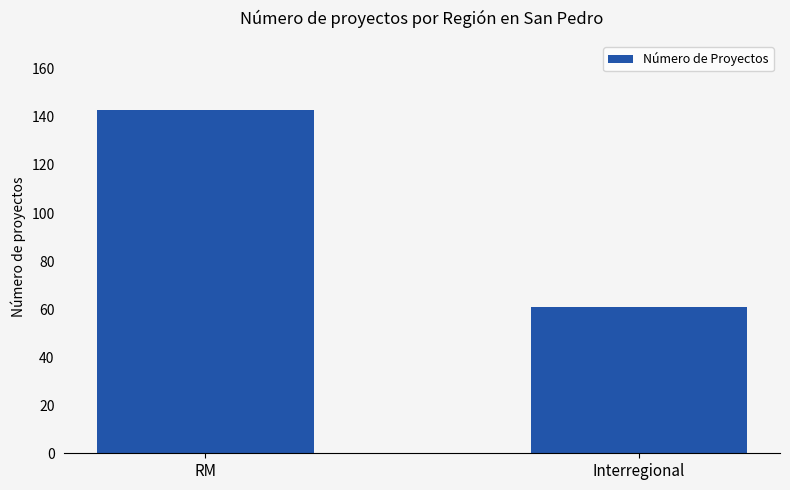

Does the chart contain stacked bars?

No